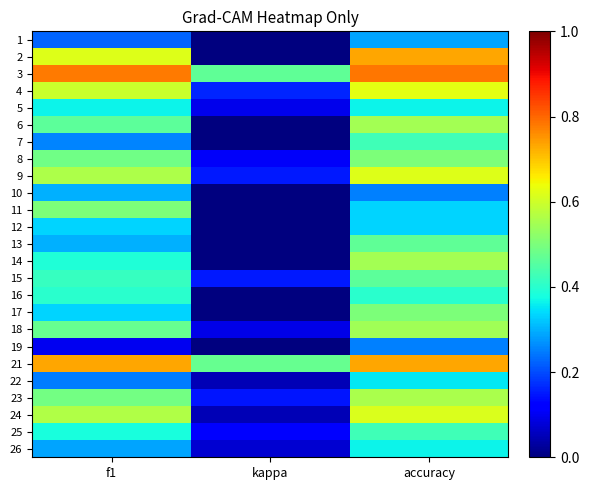

Reading left to right, list all the values displayed in this chart.

1: f1=0.2	kappa=0.0	accuracy=0.3
2: f1=0.6	kappa=0.0	accuracy=0.7
3: f1=0.8	kappa=0.5	accuracy=0.8
4: f1=0.6	kappa=0.2	accuracy=0.6
5: f1=0.4	kappa=0.1	accuracy=0.4
6: f1=0.5	kappa=0.0	accuracy=0.6
7: f1=0.3	kappa=0.0	accuracy=0.4
8: f1=0.5	kappa=0.1	accuracy=0.5
9: f1=0.6	kappa=0.2	accuracy=0.6
10: f1=0.3	kappa=0.0	accuracy=0.2
11: f1=0.5	kappa=0.0	accuracy=0.3
12: f1=0.3	kappa=0.0	accuracy=0.3
13: f1=0.3	kappa=0.0	accuracy=0.5
14: f1=0.4	kappa=0.0	accuracy=0.5
15: f1=0.4	kappa=0.1	accuracy=0.5
16: f1=0.4	kappa=0.0	accuracy=0.4
17: f1=0.3	kappa=0.0	accuracy=0.5
18: f1=0.5	kappa=0.1	accuracy=0.5
19: f1=0.1	kappa=0.0	accuracy=0.2
21: f1=0.7	kappa=0.5	accuracy=0.7
22: f1=0.2	kappa=0.1	accuracy=0.4
23: f1=0.5	kappa=0.1	accuracy=0.6
24: f1=0.6	kappa=0.0	accuracy=0.6
25: f1=0.4	kappa=0.1	accuracy=0.4
26: f1=0.3	kappa=0.1	accuracy=0.4